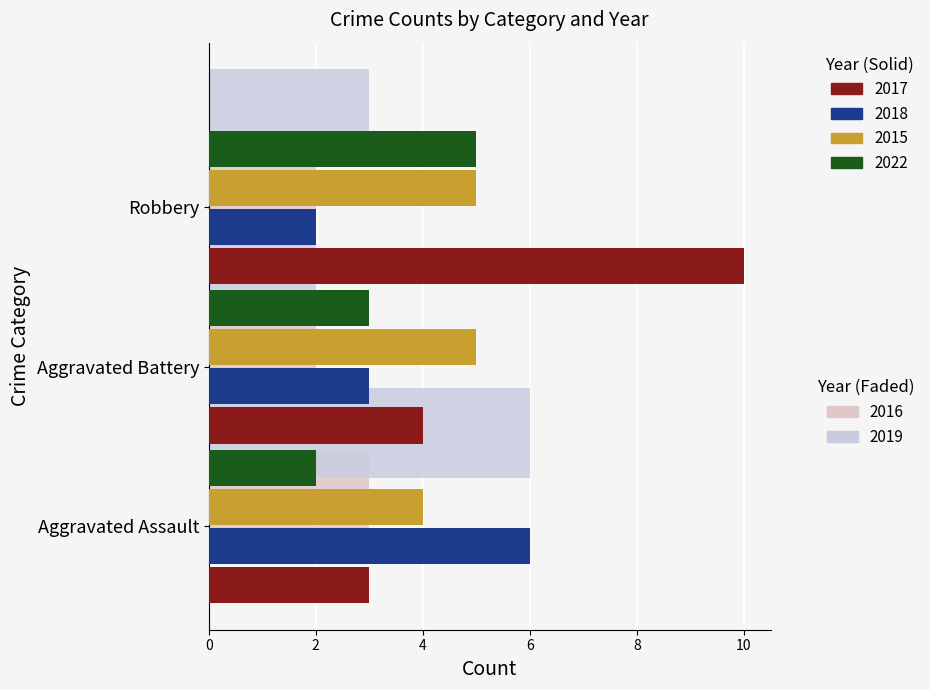

What is the total value across all series at Aggravated Battery?

19